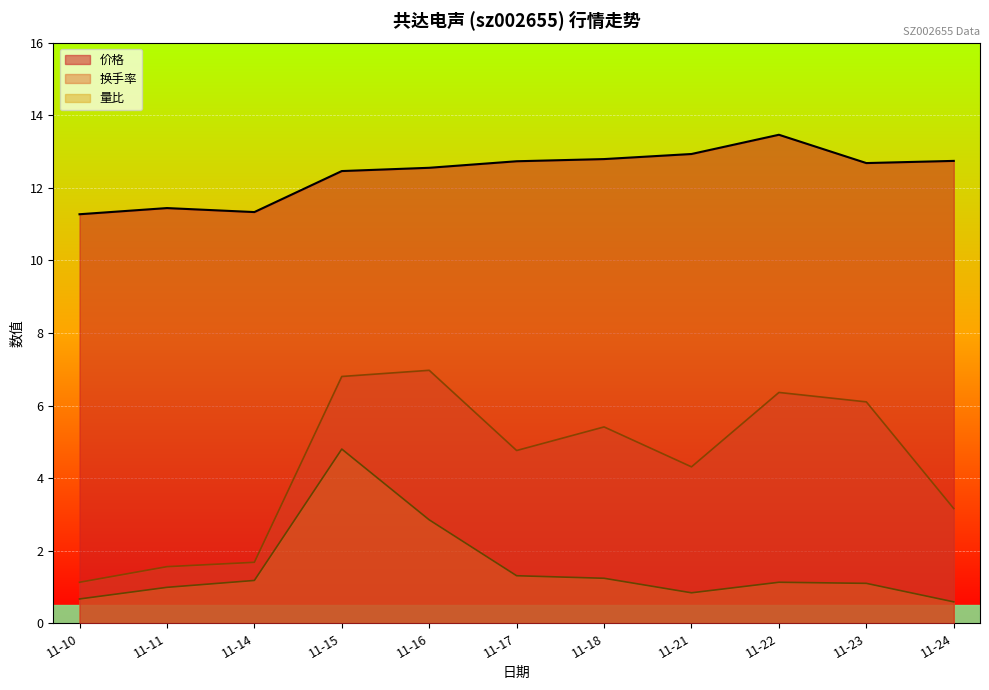

At which category is the sum across all series the highest?

11-15